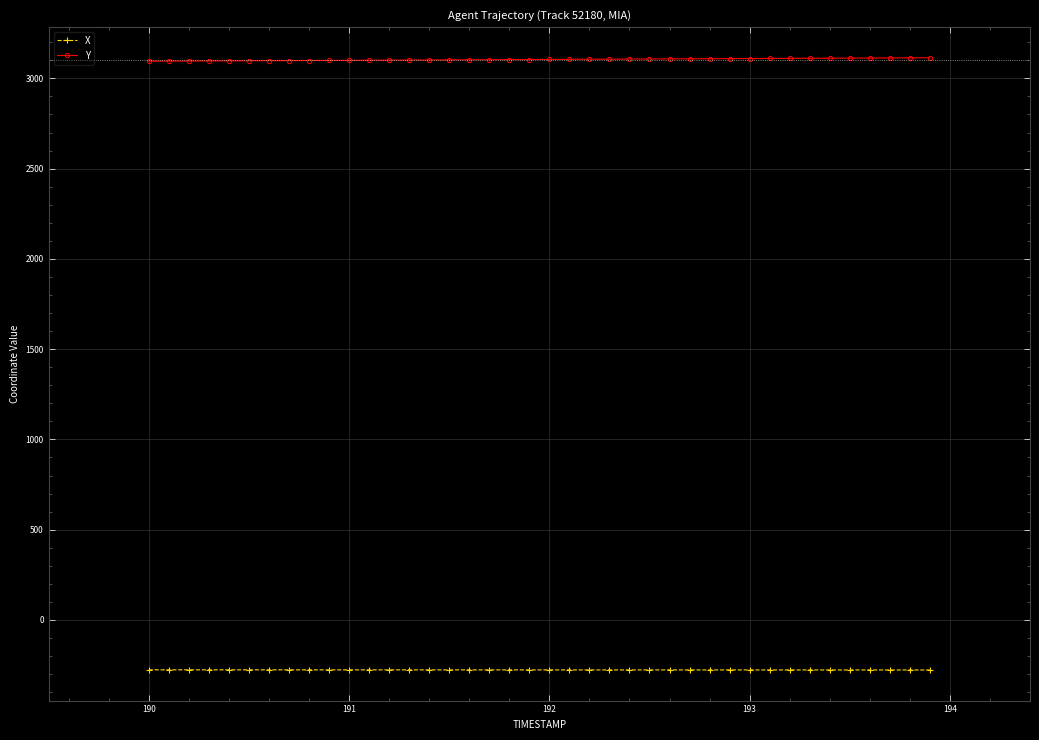

Which series has the largest total across all categories?

Y